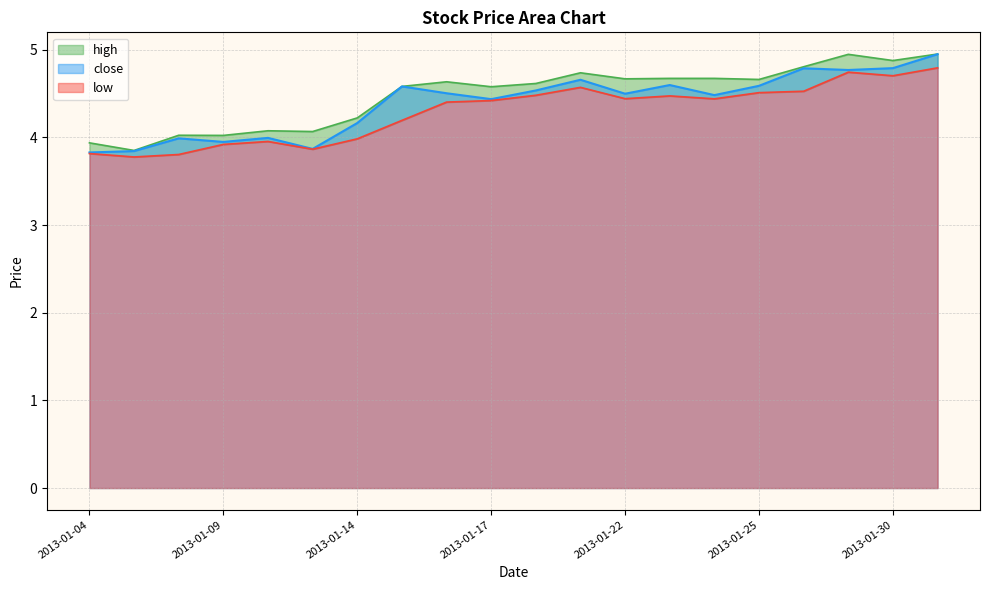

What is the value of the high point at the 5th from the left?

4.1